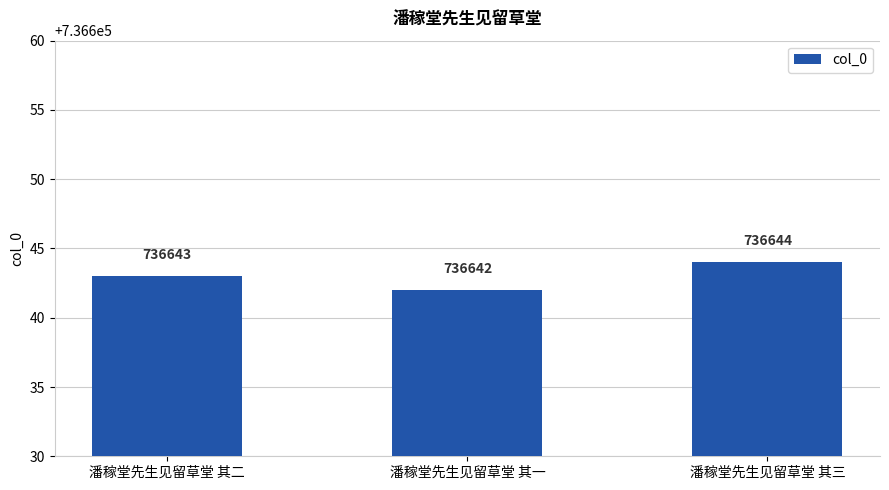

The value at 潘稼堂先生见留草堂 其三 is 1021051. True or false?

False